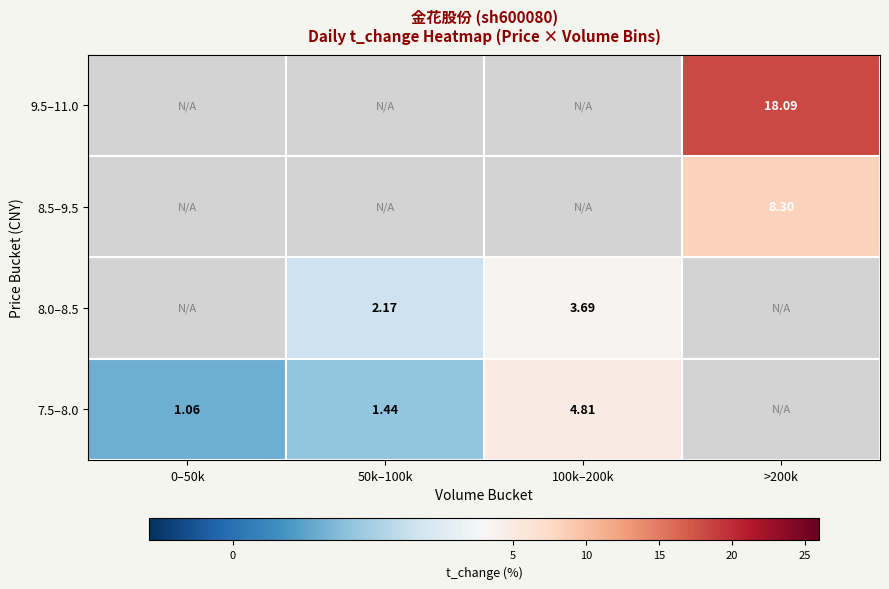

Is the value of 7.5–8.0 at 50k–100k greater than the value of 8.0–8.5 at 50k–100k?

No